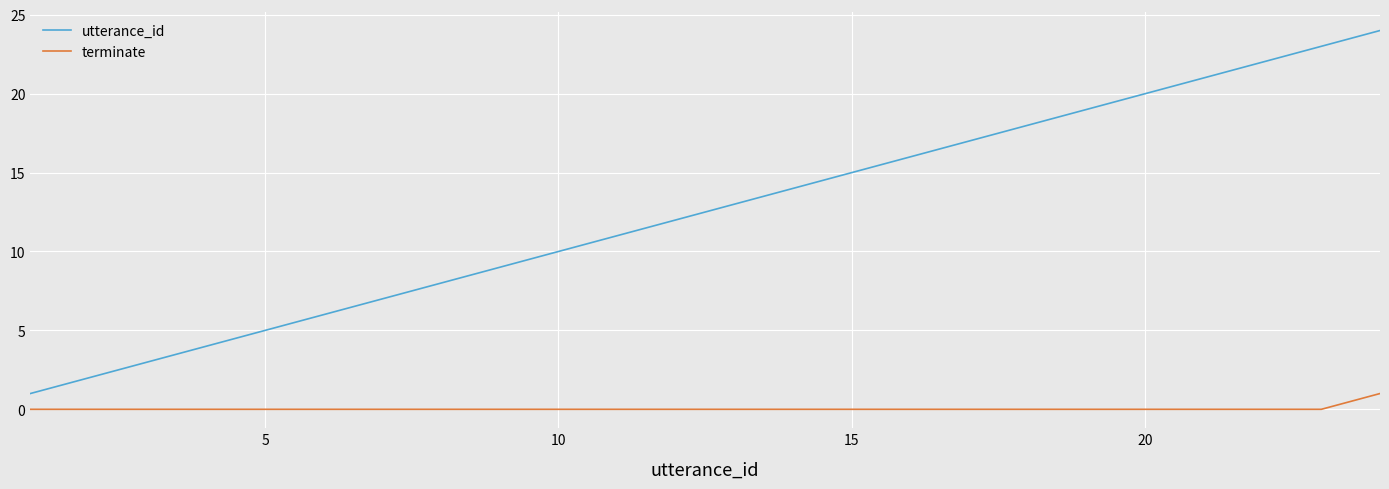

How many lines are shown in the chart?

2